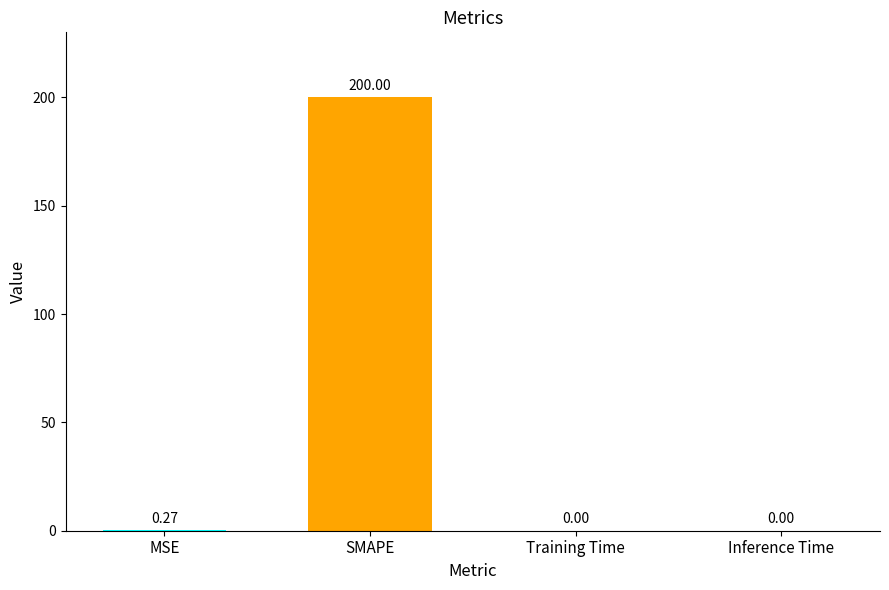

What is the sum of all values?

200.3